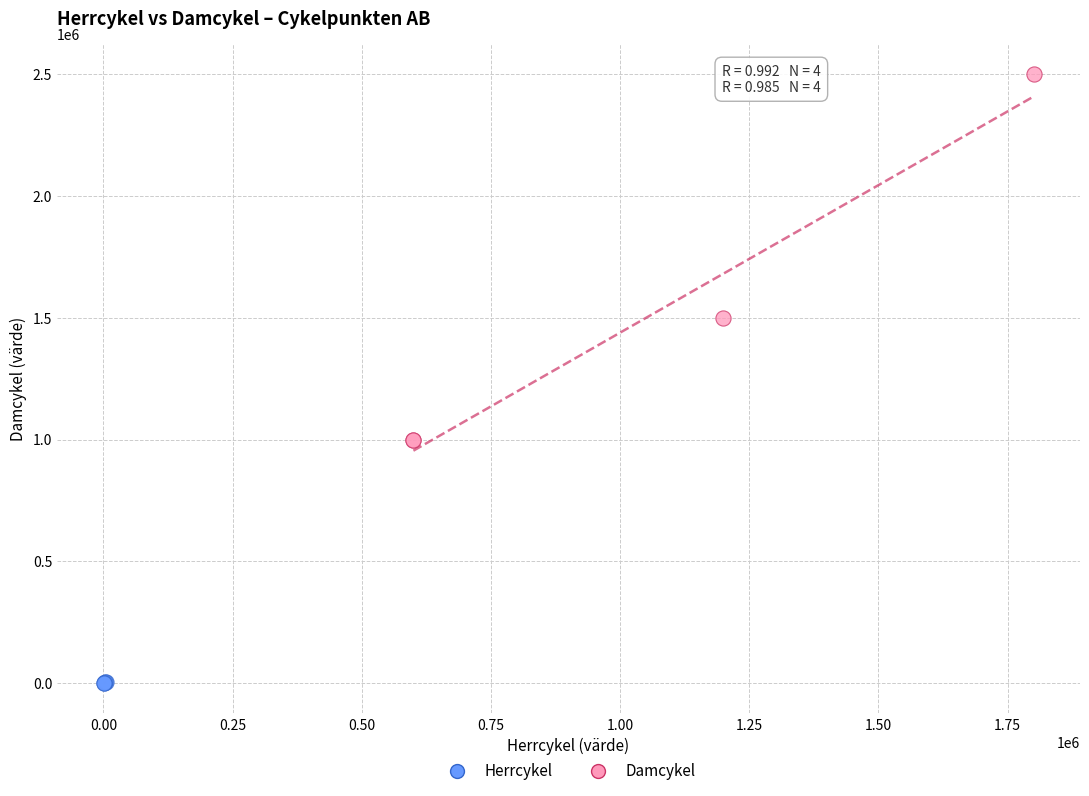

Which series has the widest spread of Y values?

Damcykel